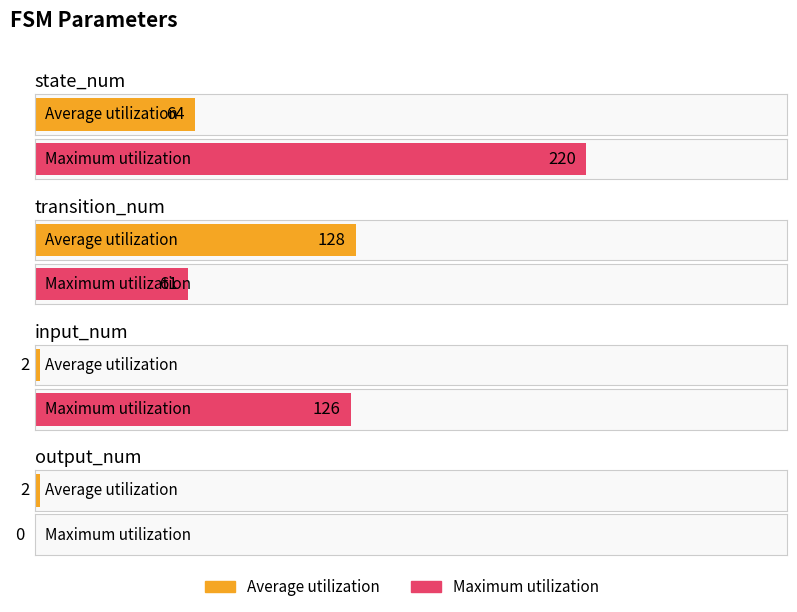

How many bars are there in total?

8